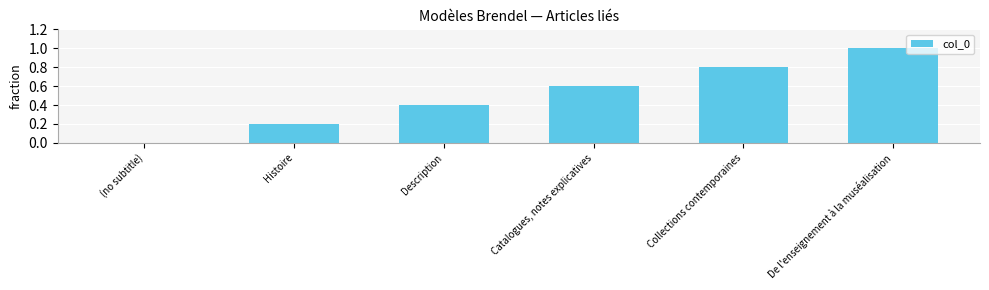

Read the value at De l'enseignement à la muséalisation.

1.0